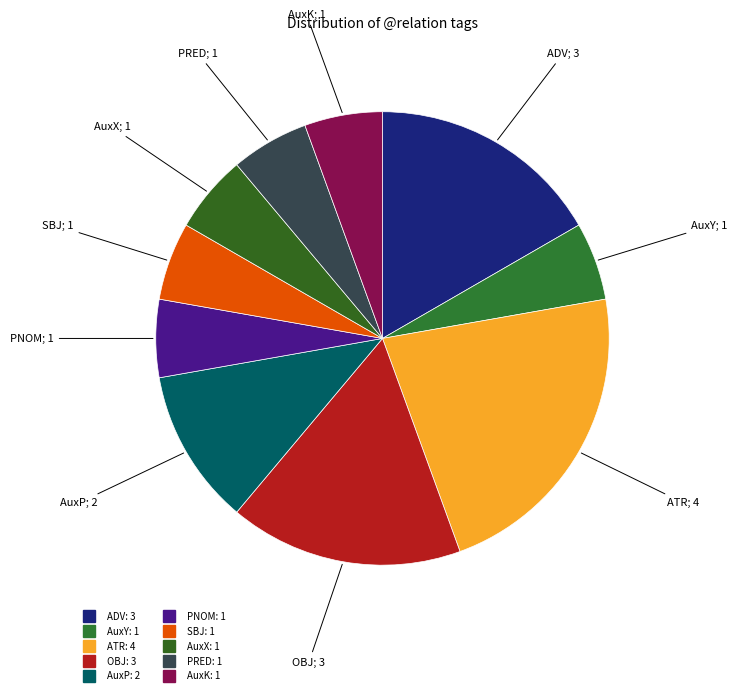

Approximately how many times larger is the value at ADV compared to ATR?

0.8